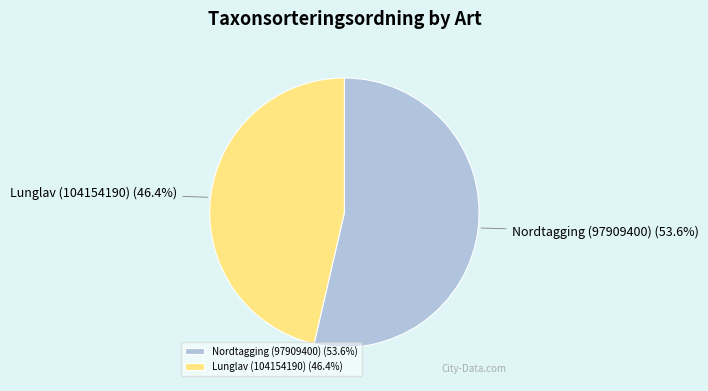

Approximately how many times larger is the value at Nordtagging (97909400) compared to Lunglav (104154190)?

1.2